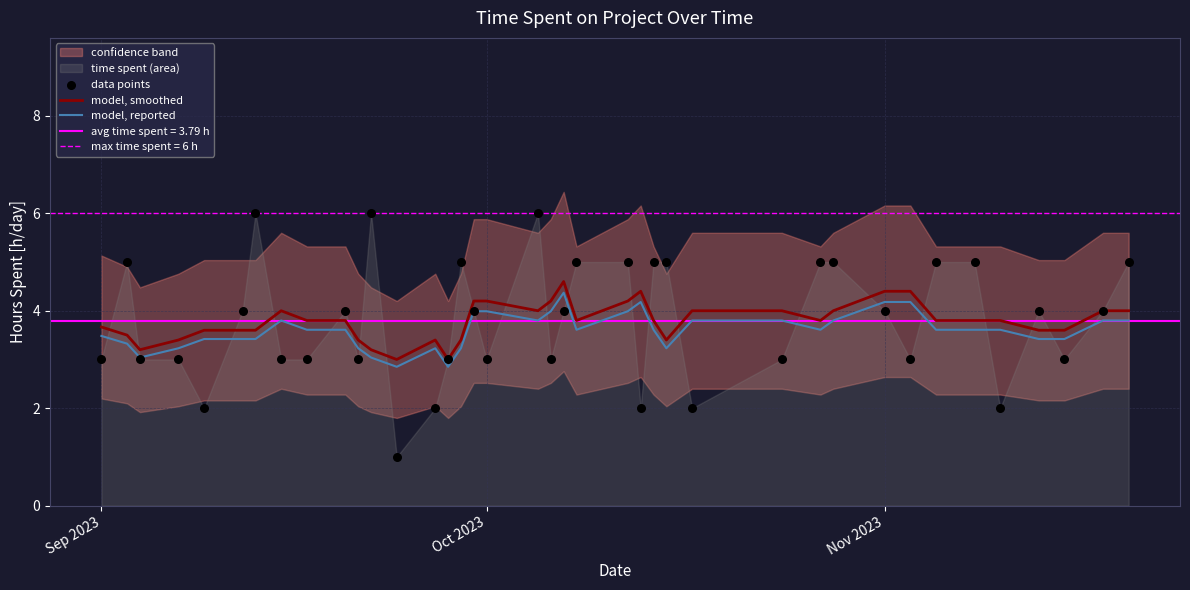

The model, reported series shows 3.5 at Sep 2023. True or false?

True